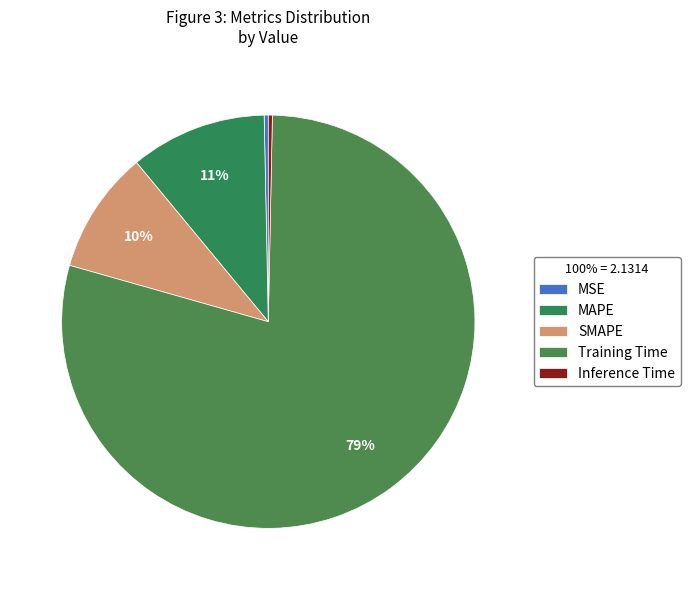

How many slices are in this pie chart?

5